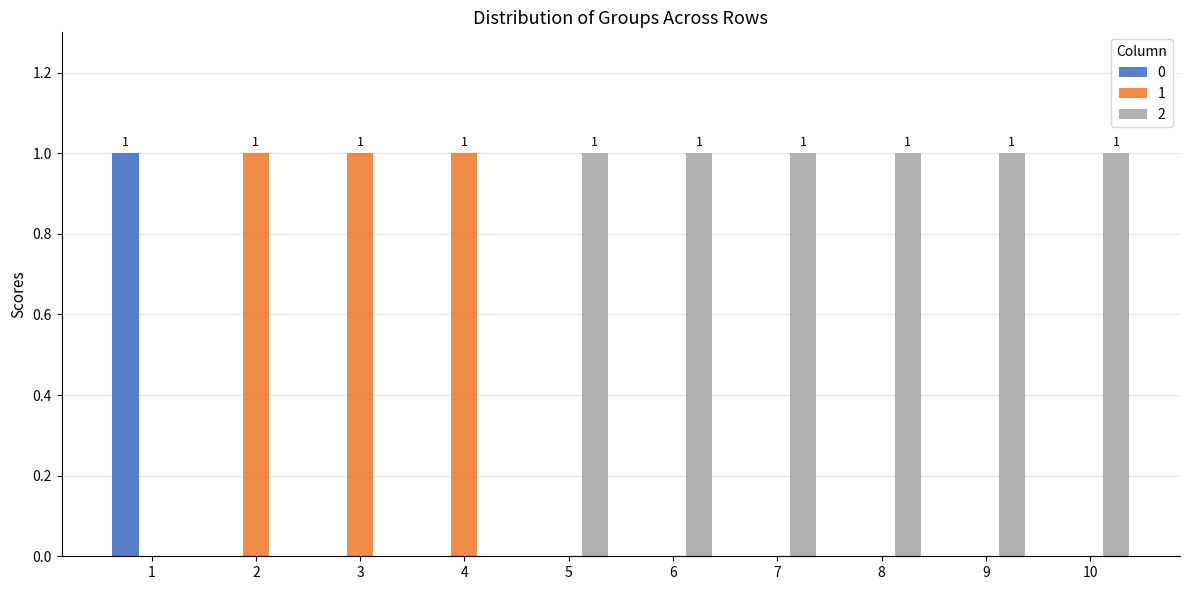

What are all the series names shown in the legend?

0, 1, 2